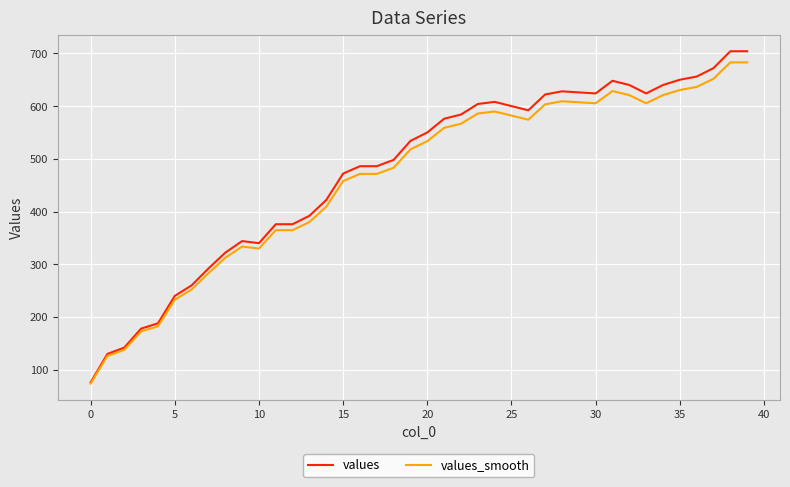

What is the sum of all values_smooth values?

18532.8